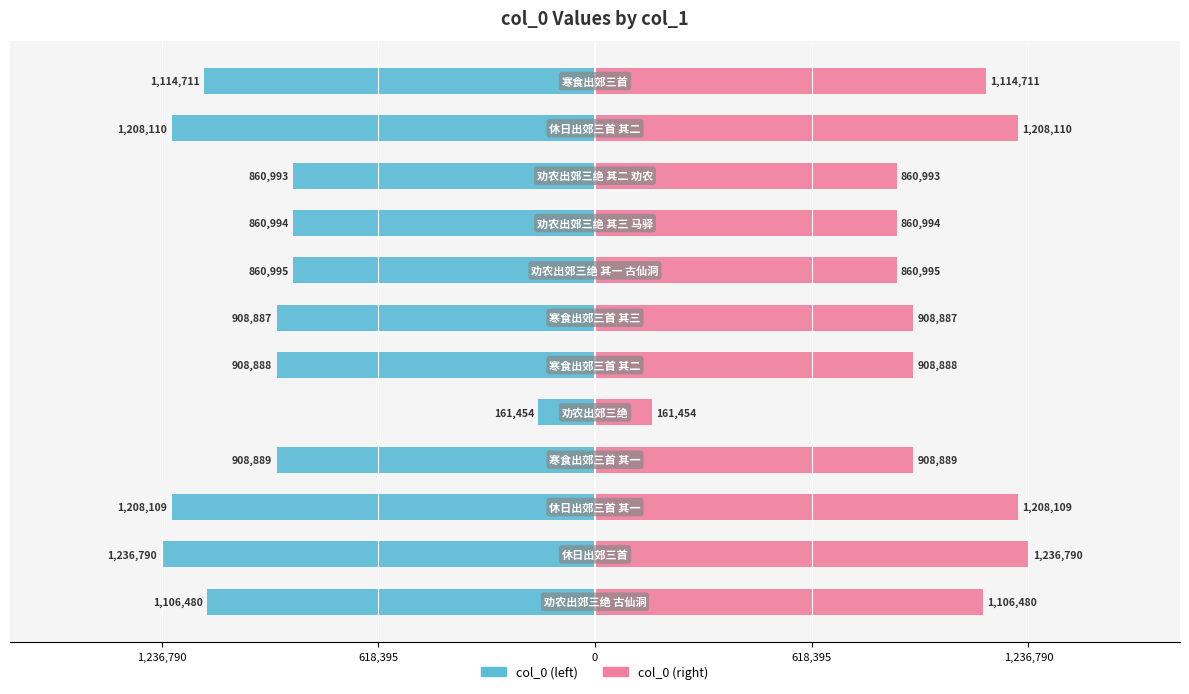

How many groups of bars are there?

12